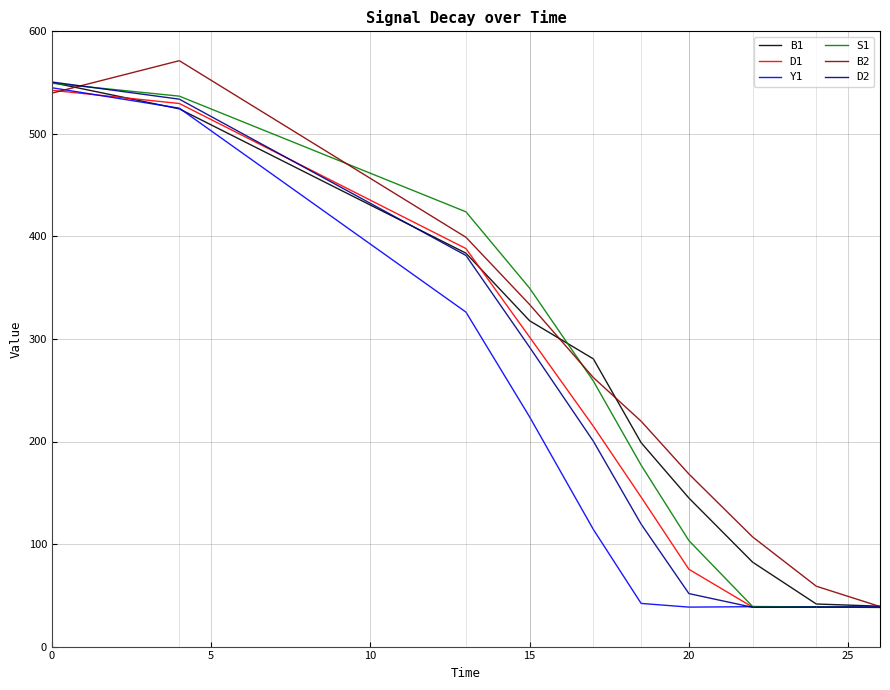

What is the maximum value shown in the chart?

571.4